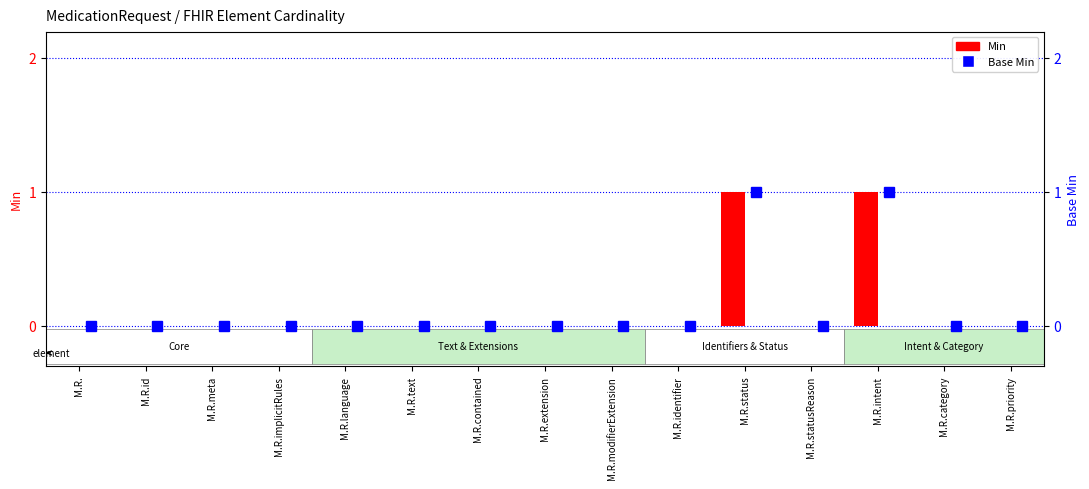

What are all the series names shown in the legend?

Min, Base Min